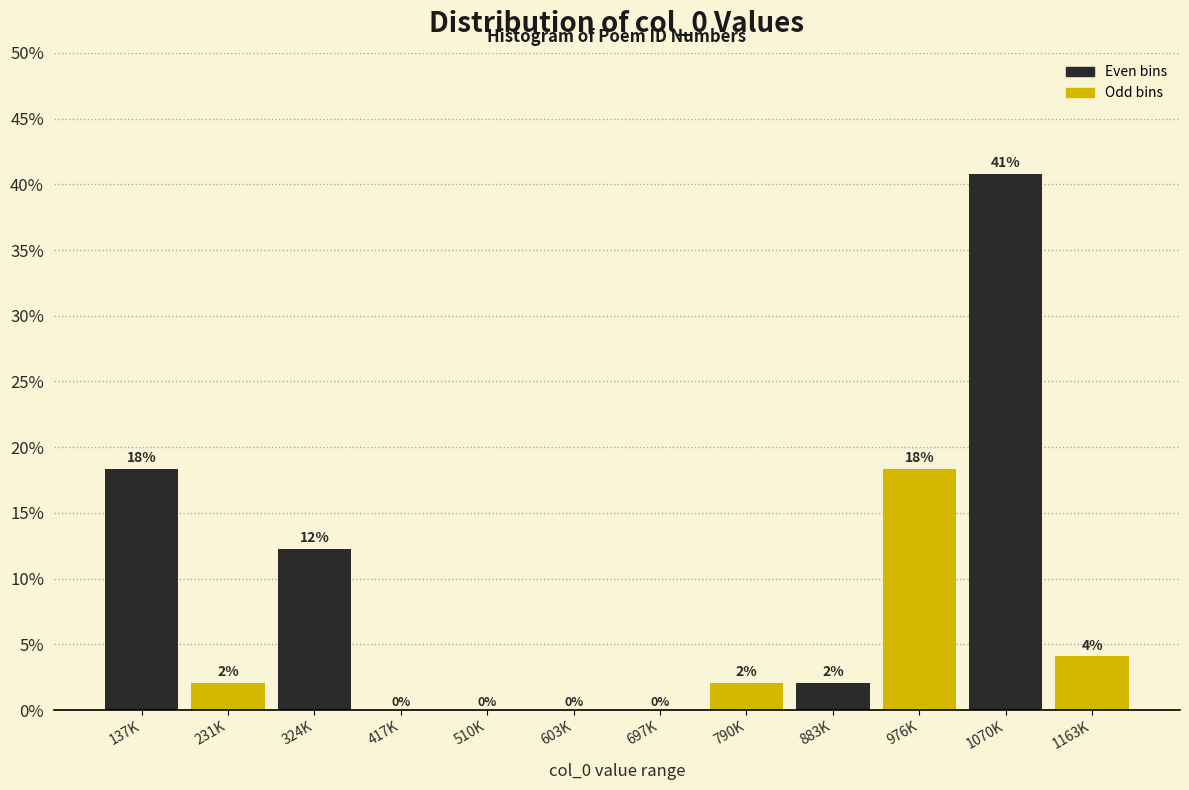

Between 324K and 417K, which is larger?

324K